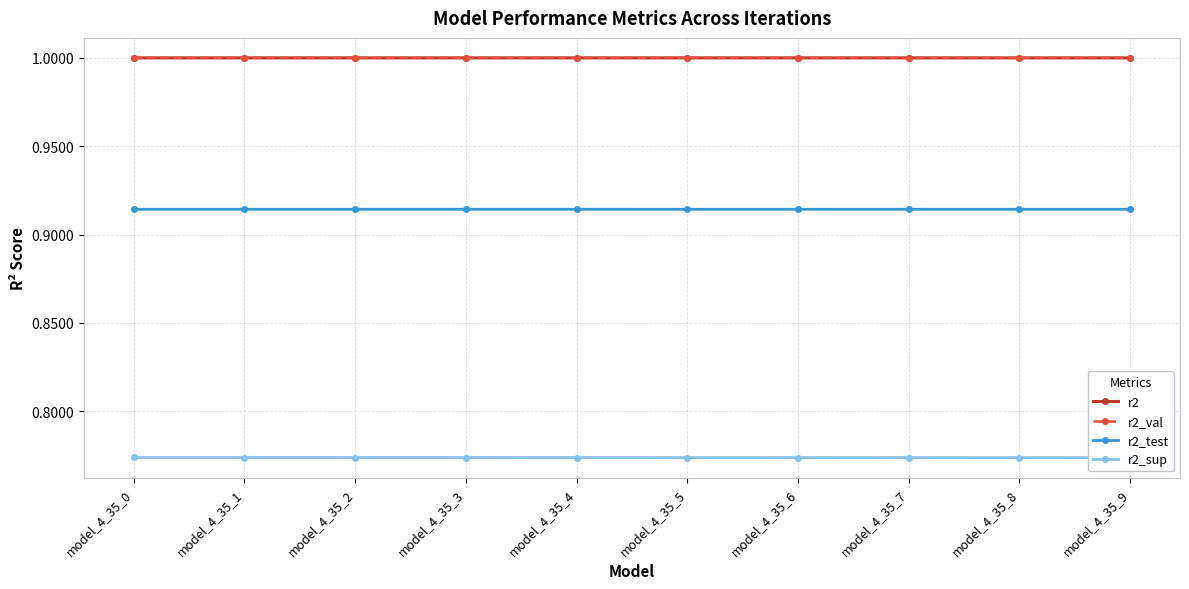

What is the lowest value of the r2_val series?

1.0